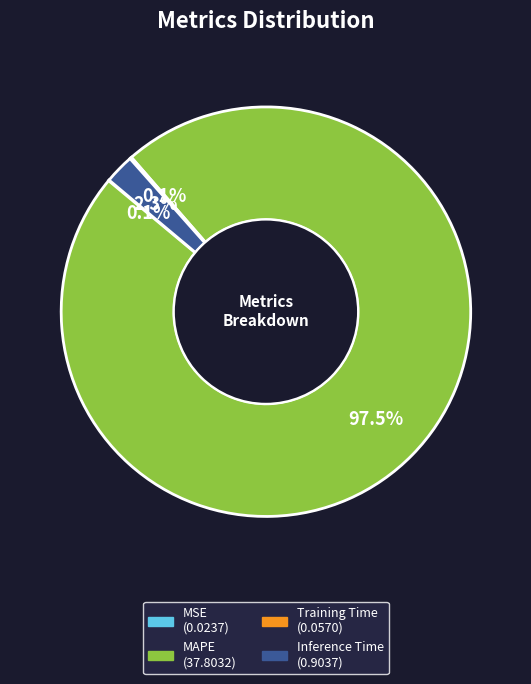

What is the largest slice in the pie chart?

MAPE